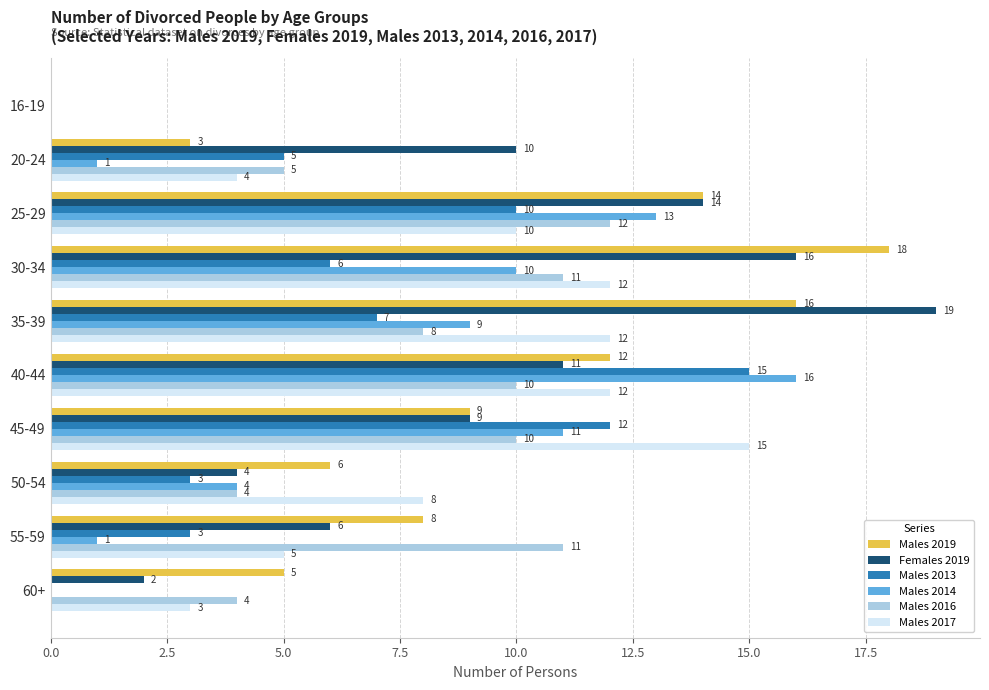

At which category does the chart reach its peak across all series?

35-39